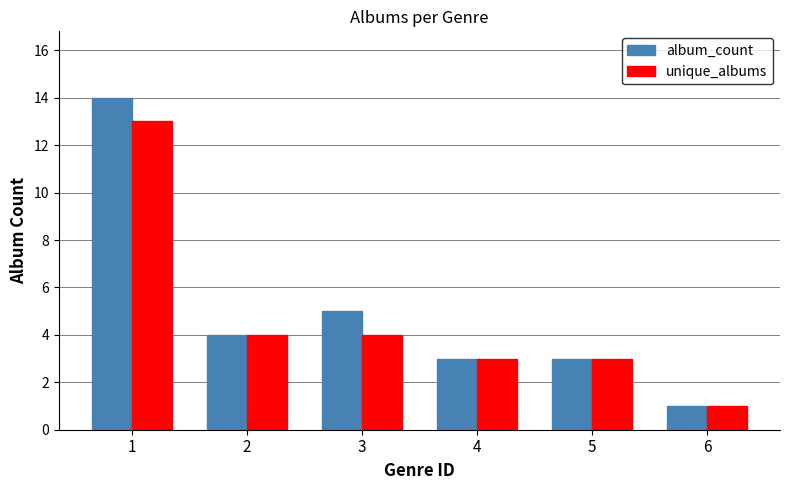

Does the chart contain any negative values?

No